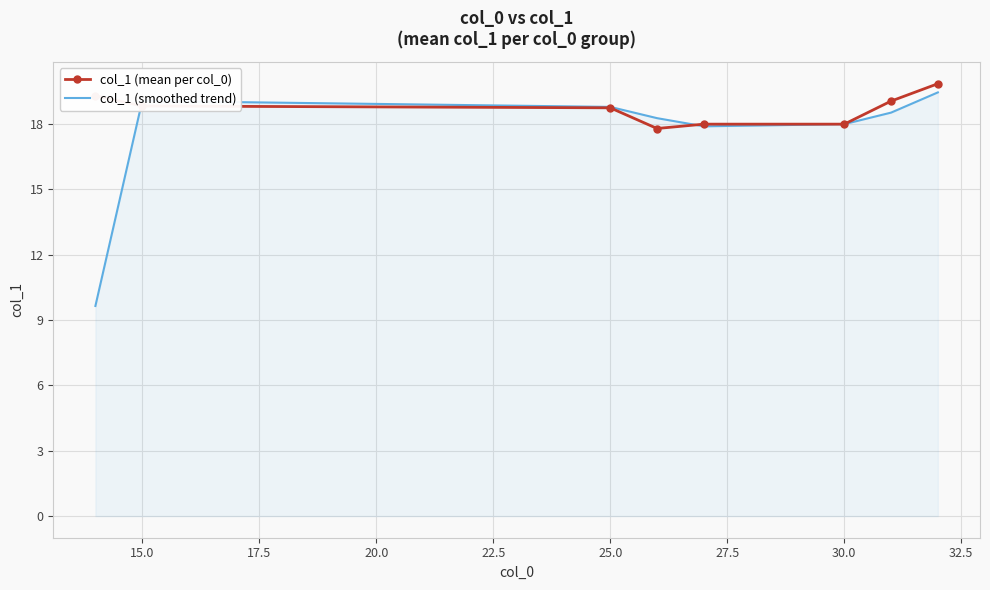

What is the maximum value shown in the chart?

19.9